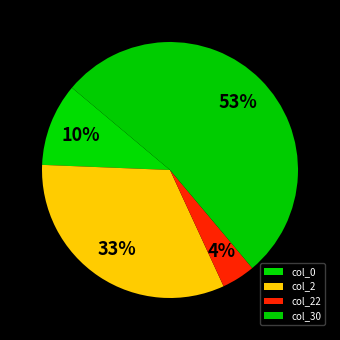

Count the number of slices in the pie.

4